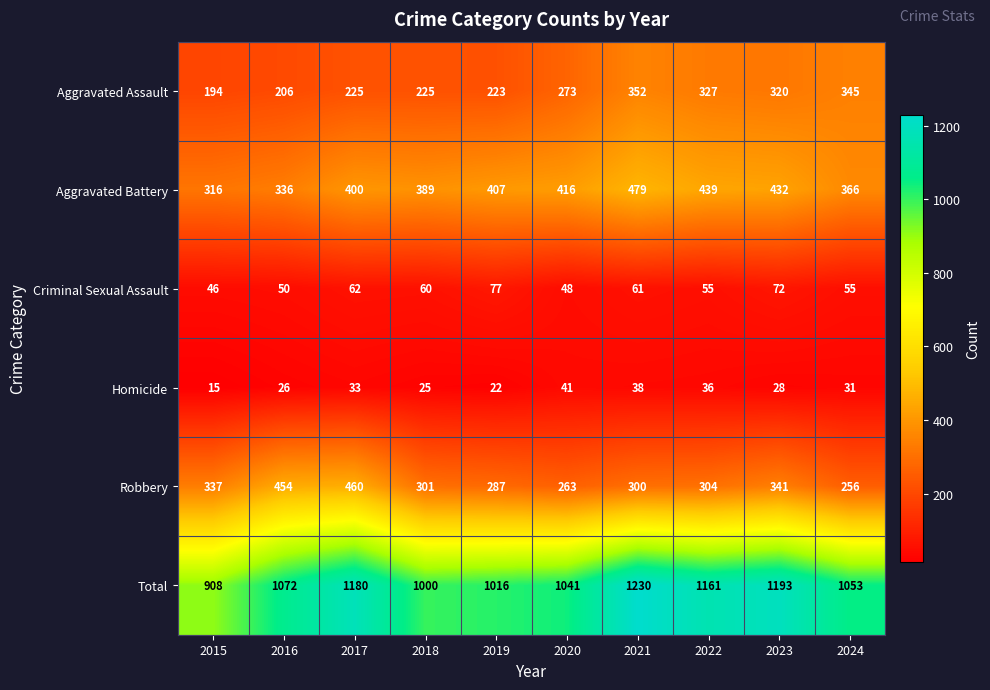

Which series has the largest range (max minus min)?

Total